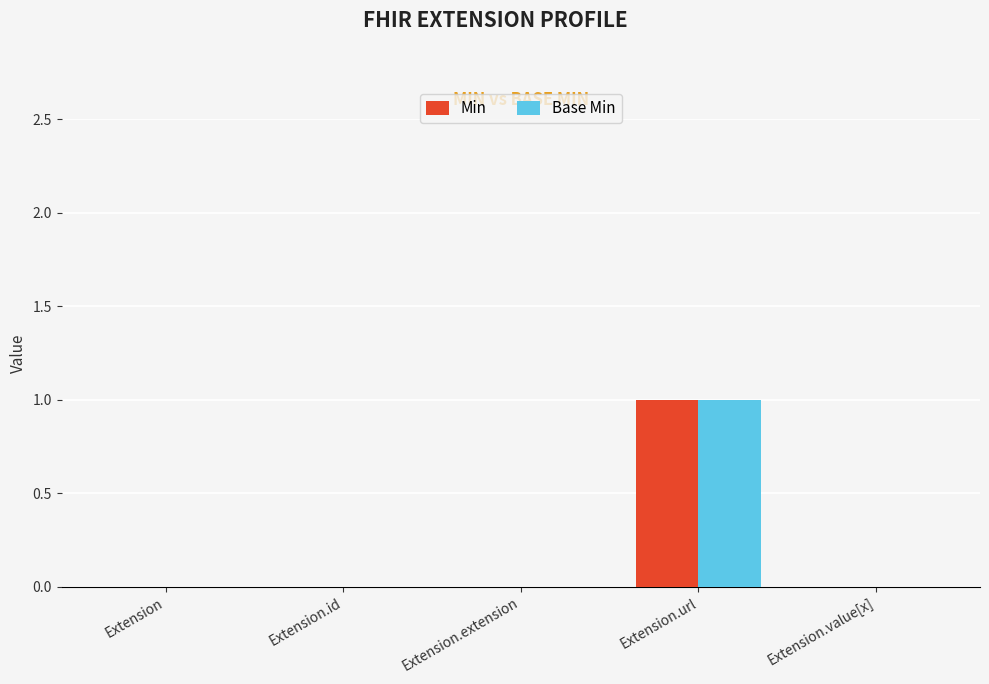

Reading right to left, extract all data points from this chart.

Min: Extension.value[x]=0	Extension.url=1	Extension.extension=0	Extension.id=0	Extension=0
Base Min: Extension.value[x]=0	Extension.url=1	Extension.extension=0	Extension.id=0	Extension=0